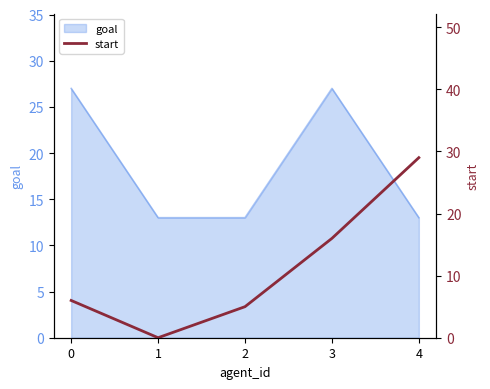

True or false: the data shows 16 at 3.

True